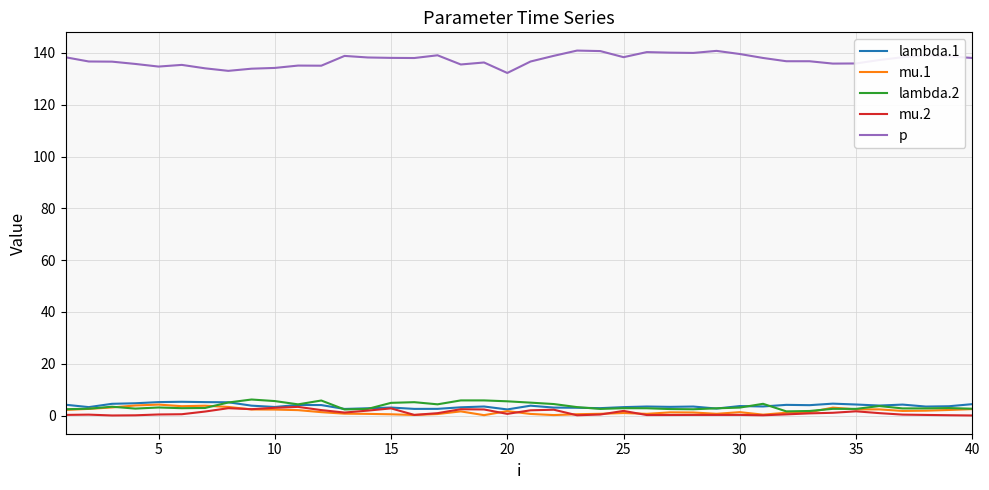

Which series has the largest total across all categories?

p